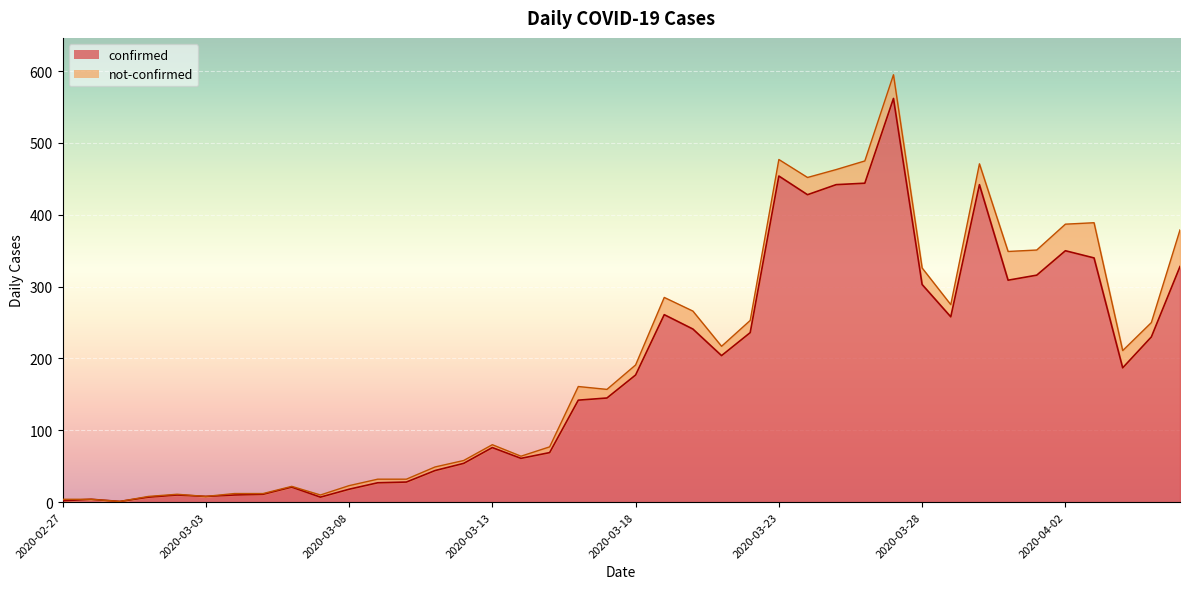

Between 2020-03-01 and 2020-03-17, which is larger?

2020-03-17